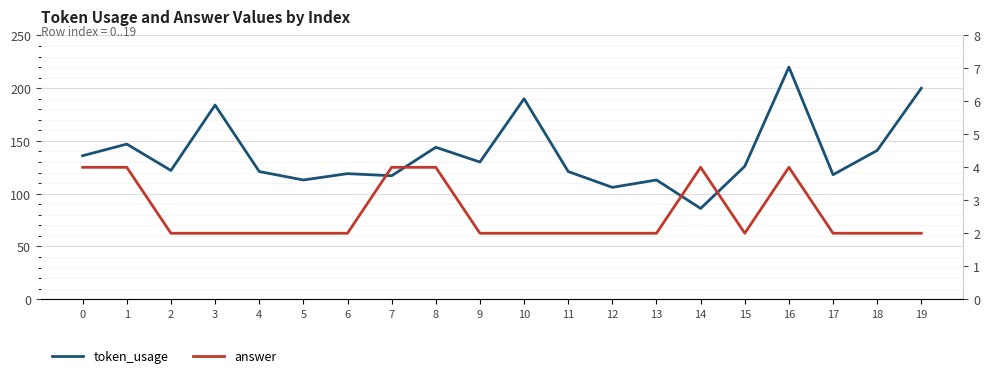

Reading right to left, transcribe all the data shown in this chart.

token_usage: 19=200	18=141	17=118	16=220	15=126	14=86	13=113	12=106	11=121	10=190	9=130	8=144	7=117	6=119	5=113	4=121	3=184	2=122	1=147	0=136
answer: 19=2	18=2	17=2	16=4	15=2	14=4	13=2	12=2	11=2	10=2	9=2	8=4	7=4	6=2	5=2	4=2	3=2	2=2	1=4	0=4